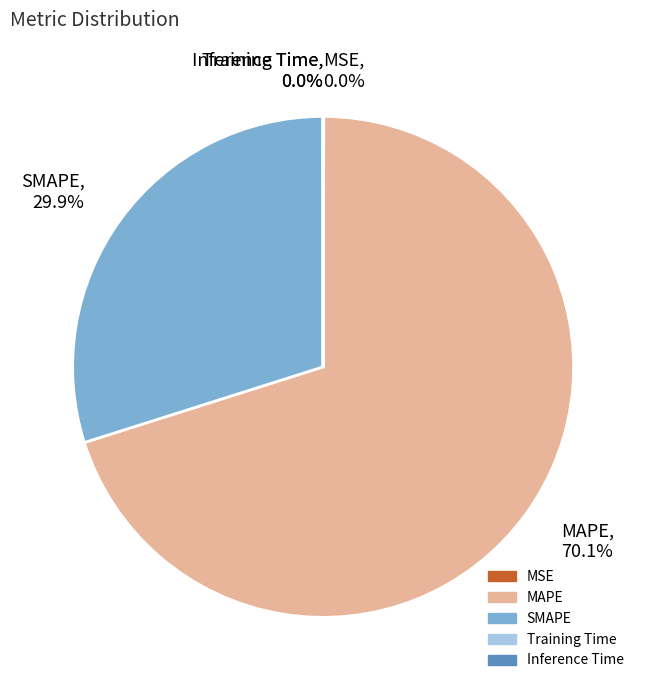

Is there a majority slice in this chart?

Yes